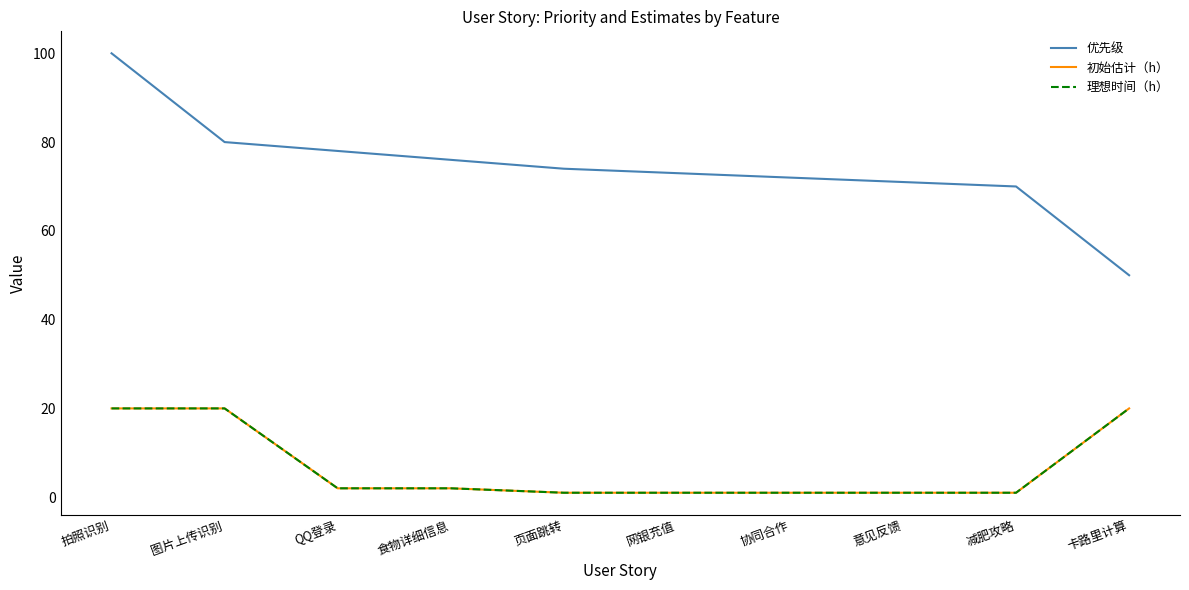

What is the value of the 理想时间（h） point at the 10th from the left?

20